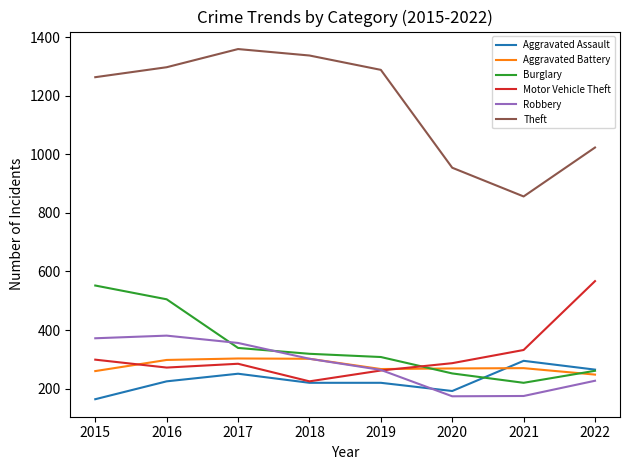

What are all the series names shown in the legend?

Aggravated Assault, Aggravated Battery, Burglary, Motor Vehicle Theft, Robbery, Theft